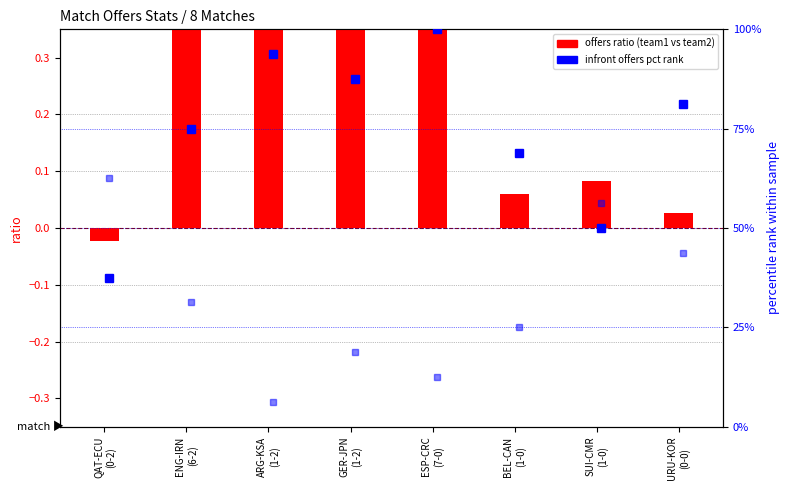

What is the difference between the maximum and minimum values in the offers ratio (team1 vs team2) series?

1.3